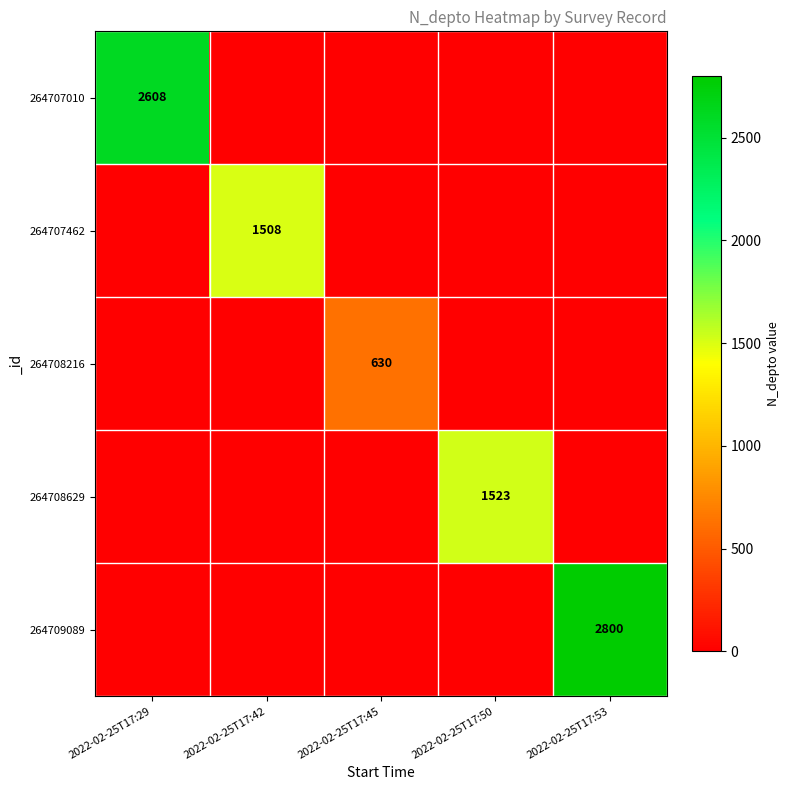

The value of 264707462 at 2022-02-25T17:42 is 668. True or false?

False